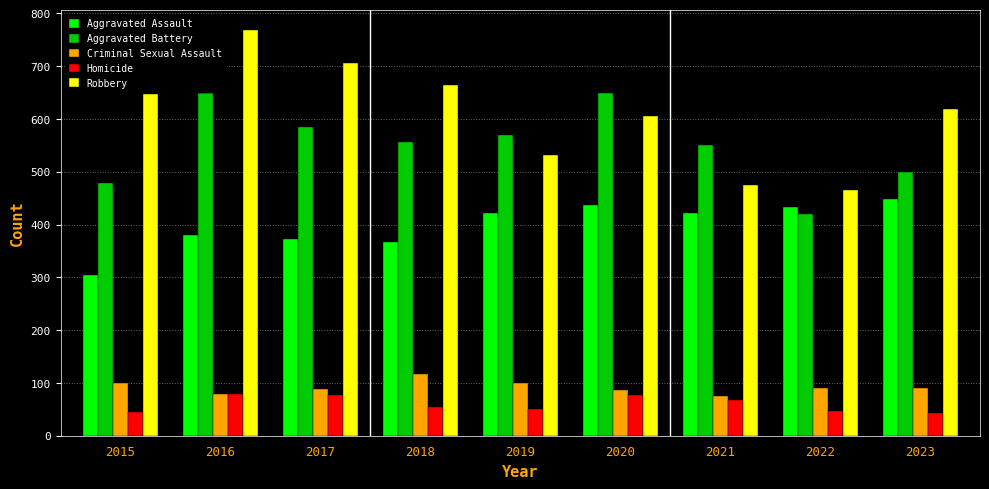

Is it true that Aggravated Battery equals 500 at 2023?

True